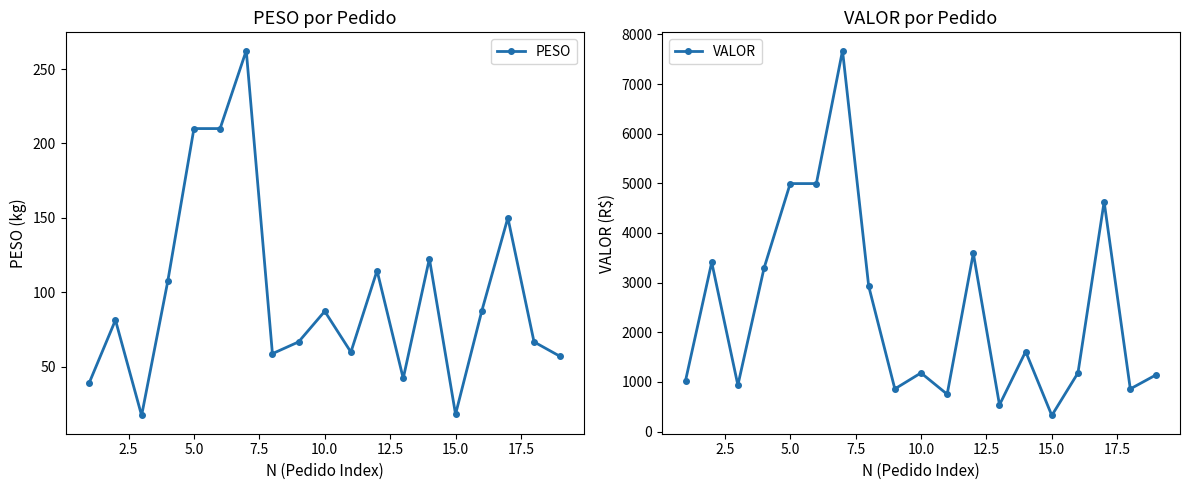

What is the difference between the maximum and second lowest values in the VALOR series?

7136.5